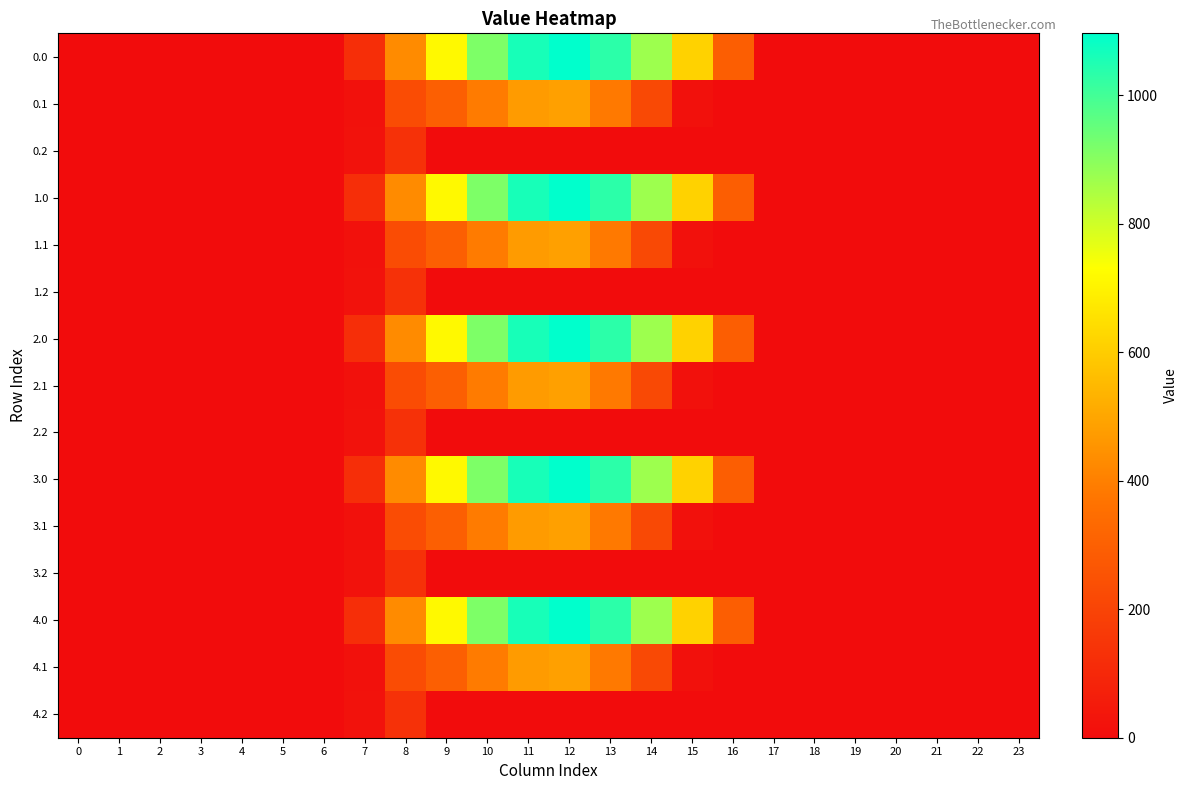

At 10, list the series in order from smallest to largest.

0.2, 1.2, 2.2, 3.2, 4.2, 0.1, 1.1, 2.1, 3.1, 4.1, 0.0, 1.0, 2.0, 3.0, 4.0